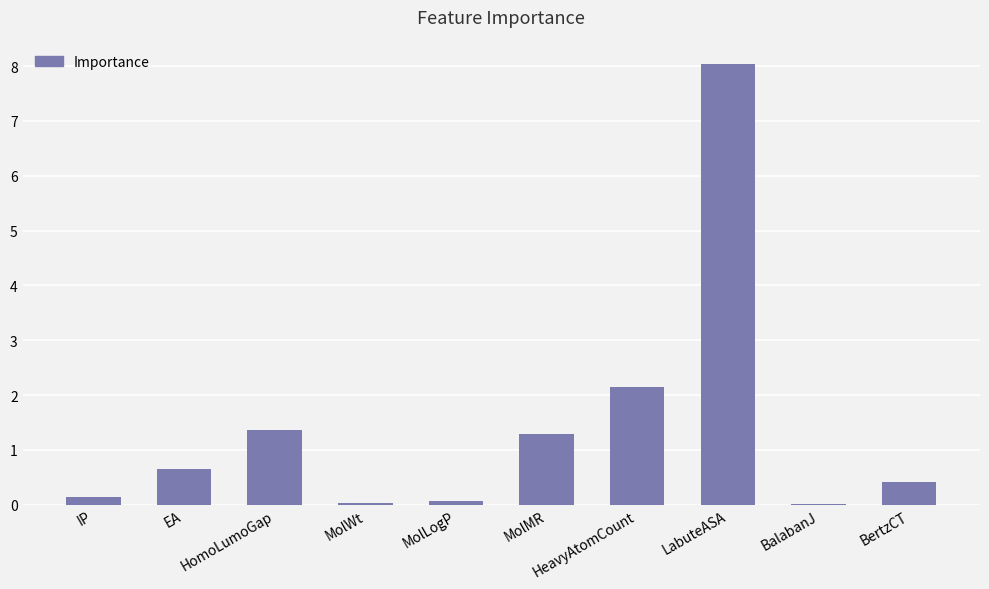

Does the chart contain stacked bars?

No